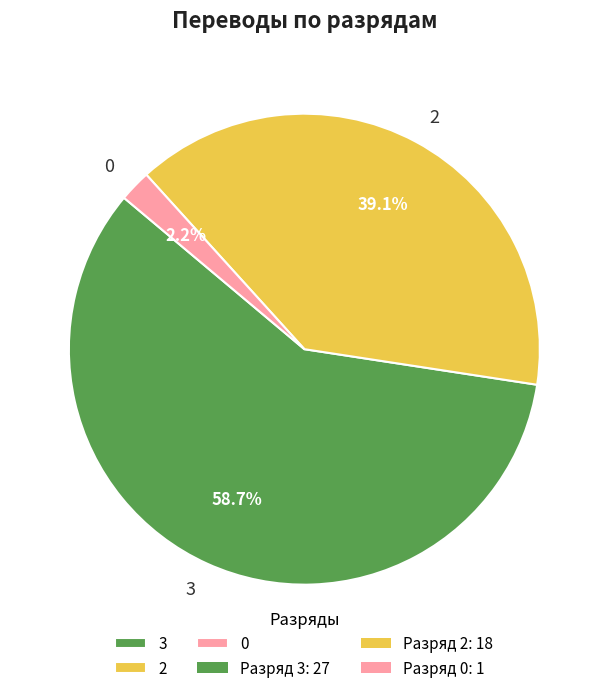

What is the total percentage of 3 and 2?

97.8%